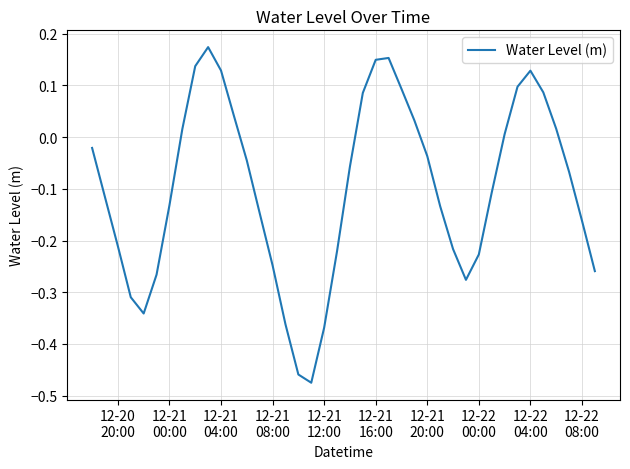

How many distinct data groups are displayed?

1